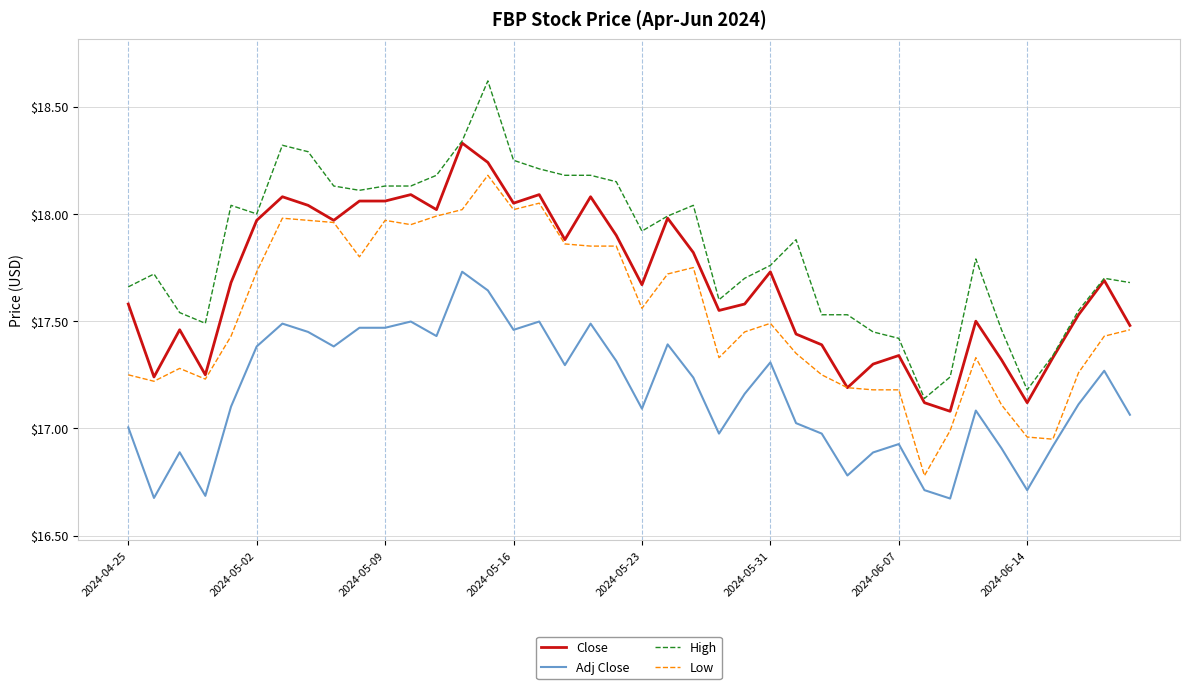

At how many categories does at least one series exceed 16?

40